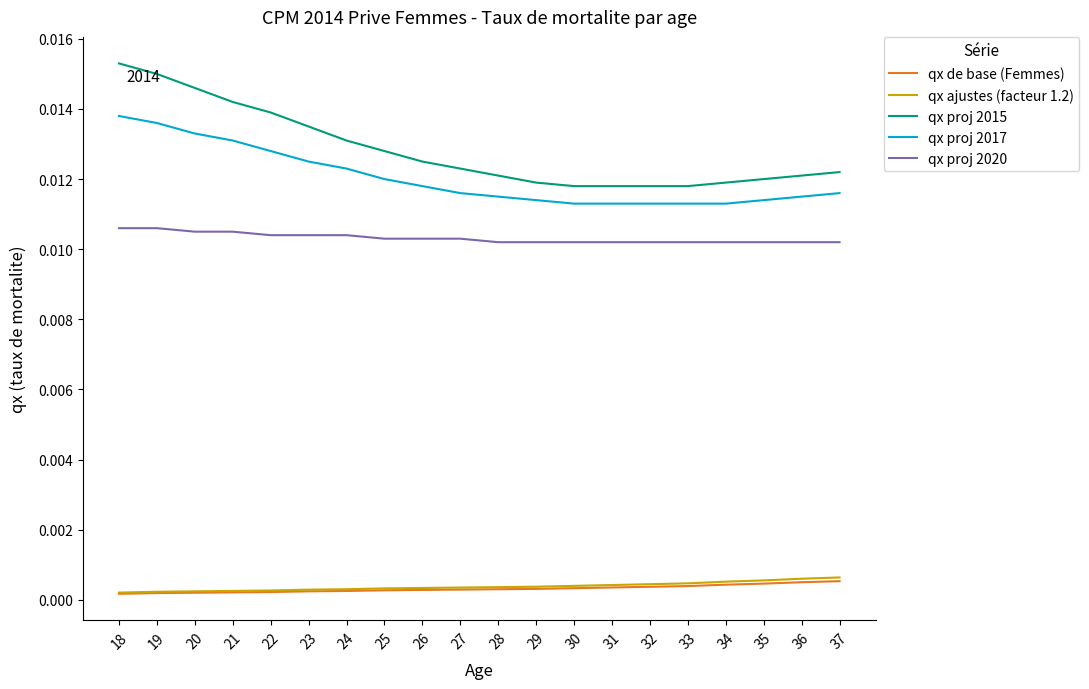

True or false: qx proj 2020 and qx proj 2017 cross at least once.

False